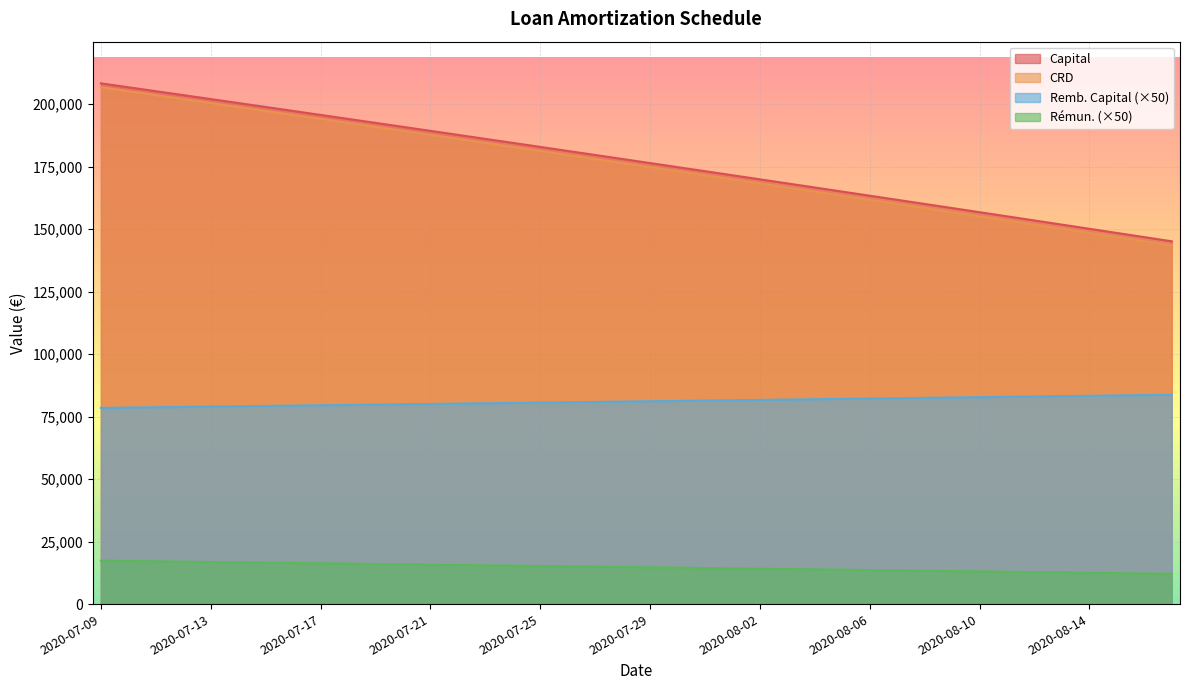

How many data points in Remun. are above 14835?

19